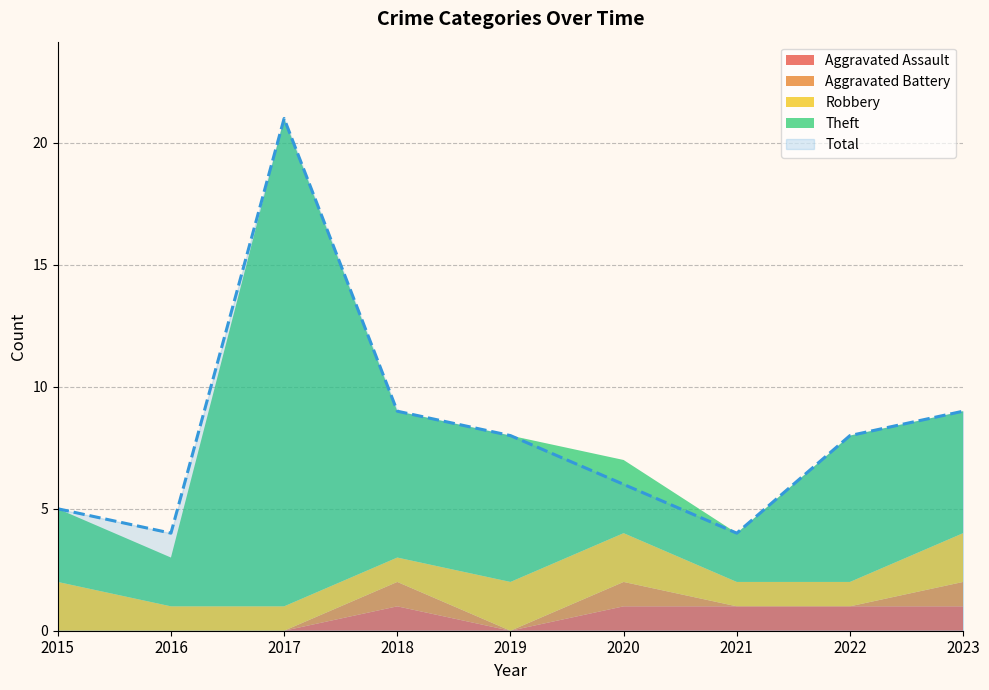

True or false: Total and Aggravated Battery intersect in this chart.

False